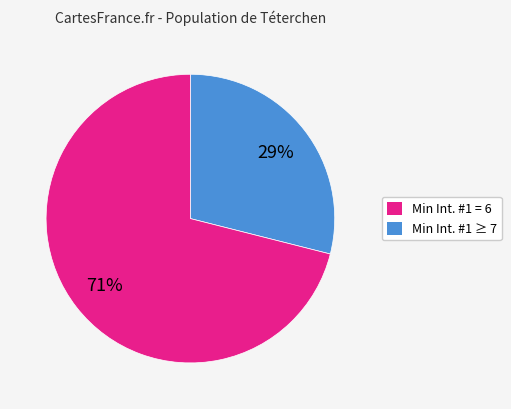

To the nearest percent, what is the average slice percentage?

50%